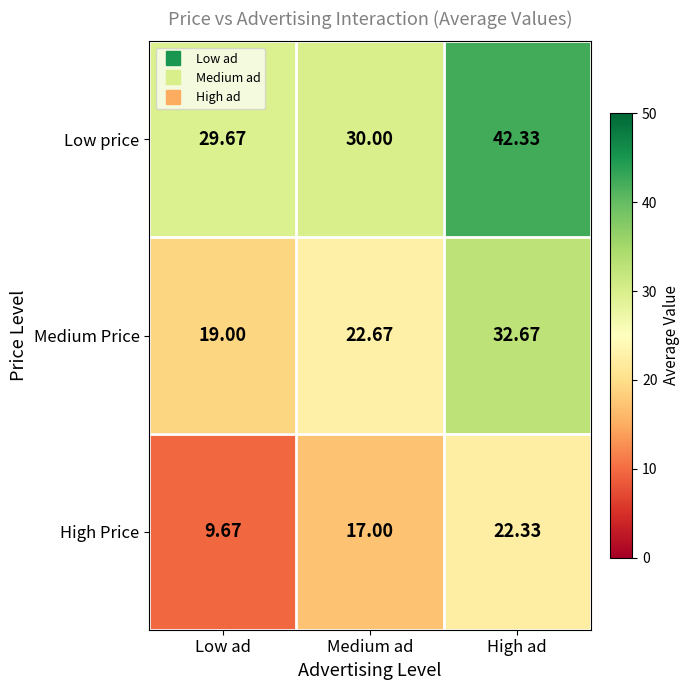

Is the value of High Price at High ad greater than the value of Medium Price at Low ad?

Yes